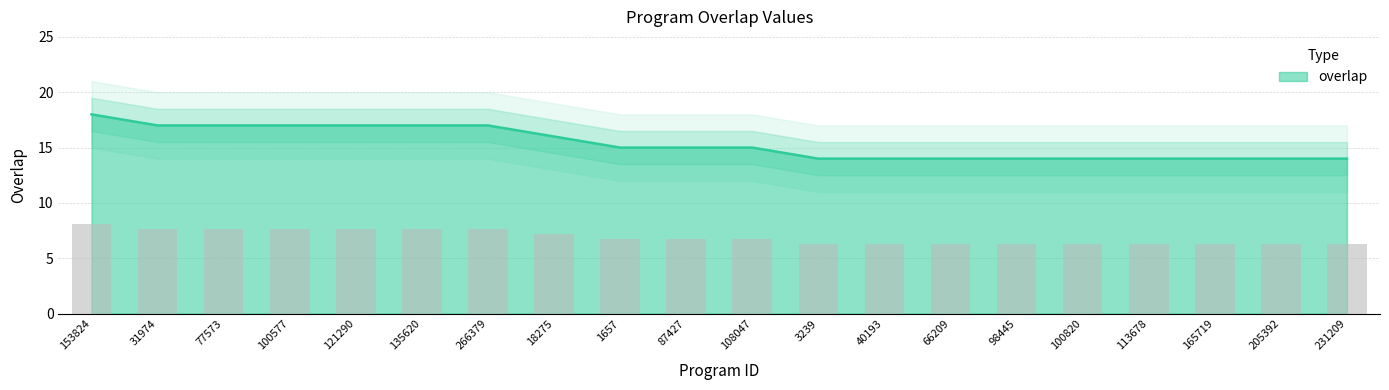

Count the values in the range 6 to 7.

12